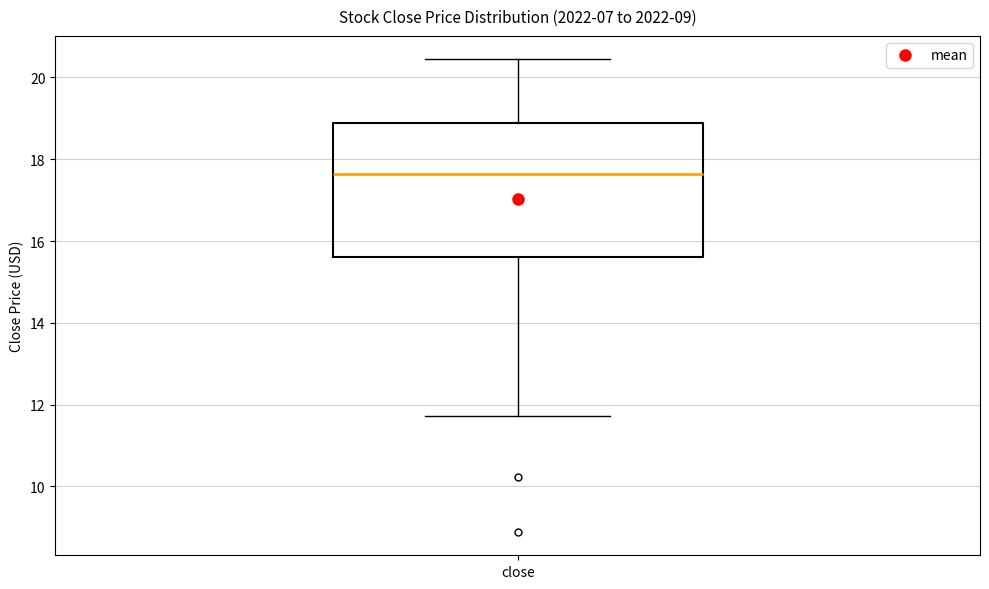

Transcribe this box plot: give where the median line is, the range the box spans, and where the two whiskers end, as read against the y-axis. The values are not printed on the chart, so give them approximately, as read against the axis.

median 17.6, box 15.6 to 18.8, whiskers 11.8 to 20.4